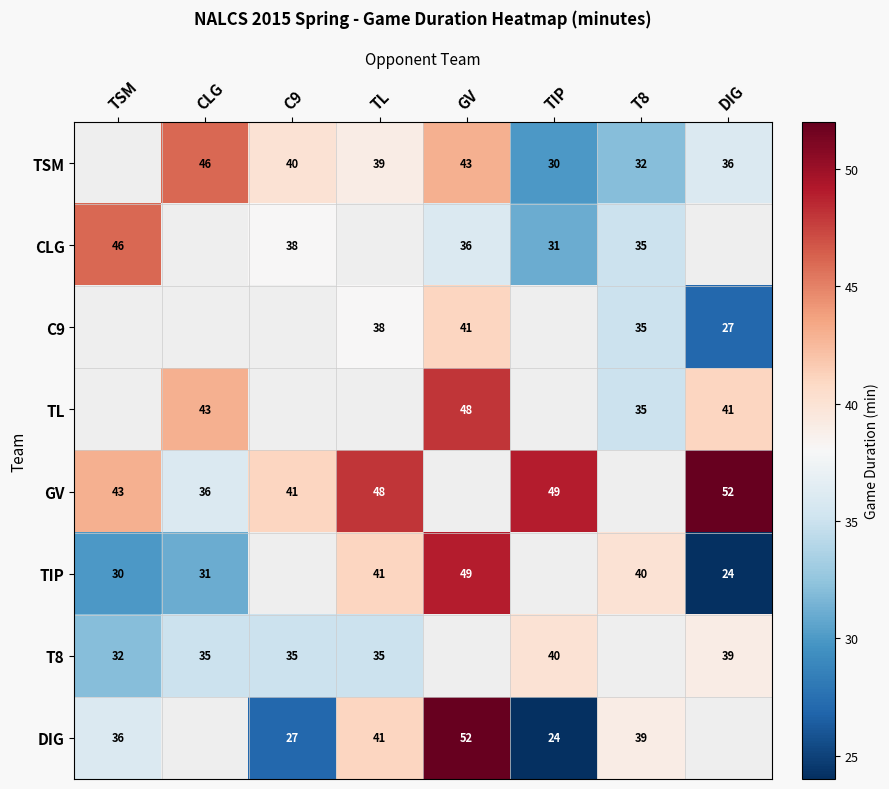

The value of CLG at TSM is 28. True or false?

False